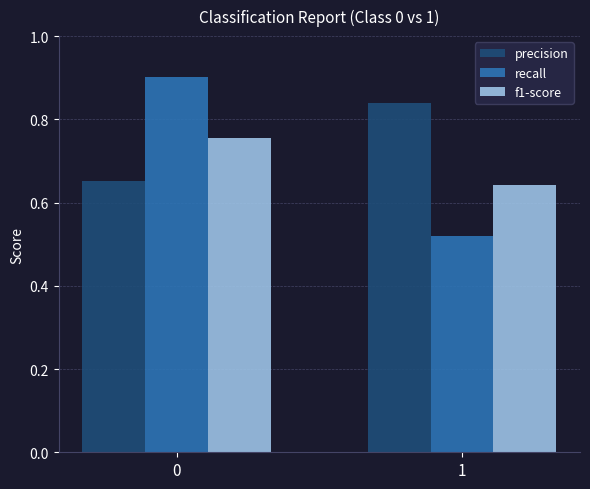

The value of f1-score at 0 is 0.2. True or false?

False